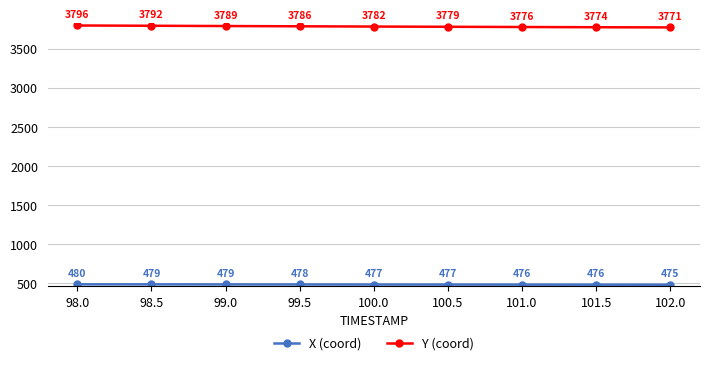

True or false: Y (coord) has a value of 6524.3 at 100.0.

False